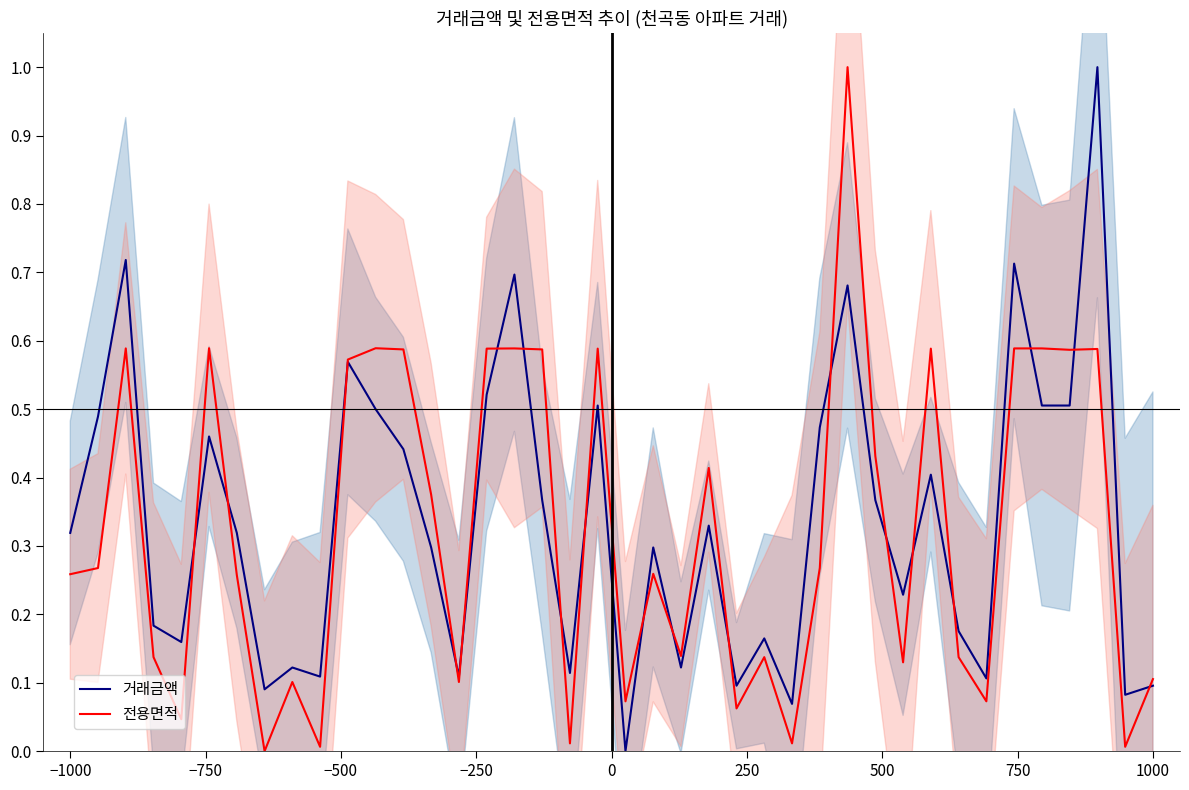

Count the number of data series in this chart.

2